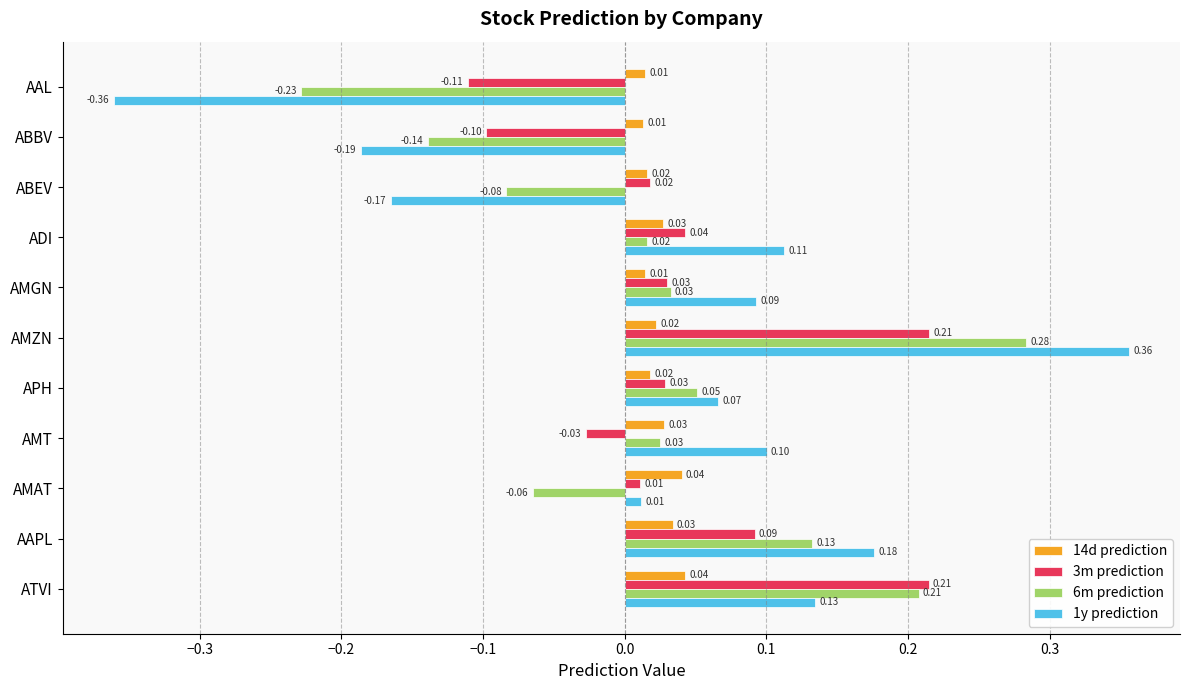

Which series has the largest total across all categories?

3m prediction